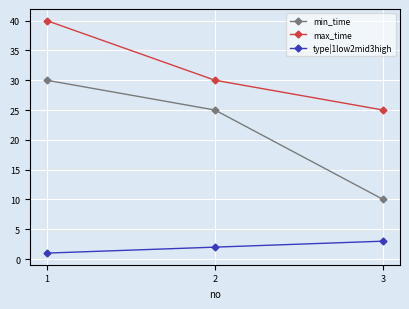

The min_time series shows 50 at 1. True or false?

False